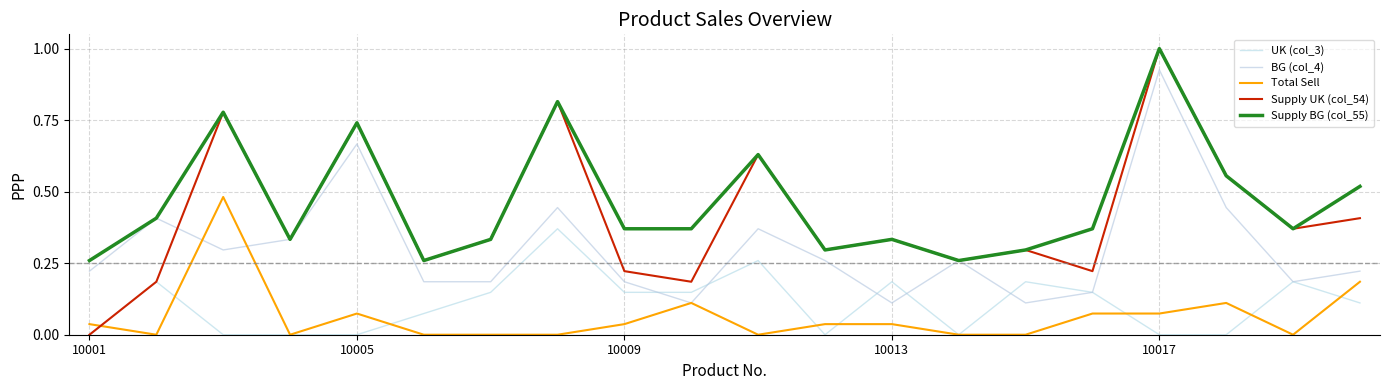

What is the greatest value displayed?

1.0